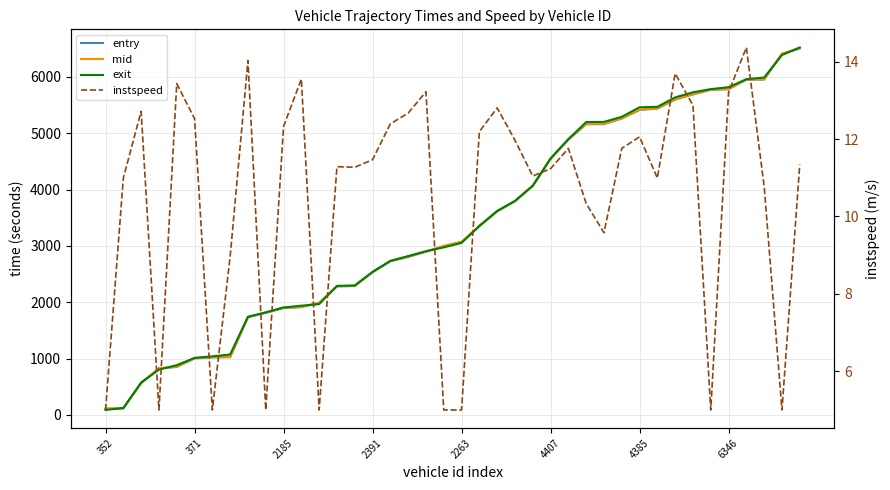

What is the label of the 40th point from the right?

352